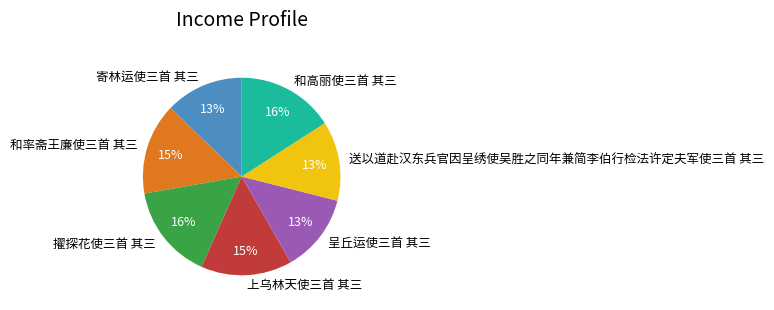

Do 呈丘运使三首 其三 and 寄林运使三首 其三 together represent more than half of the pie?

No